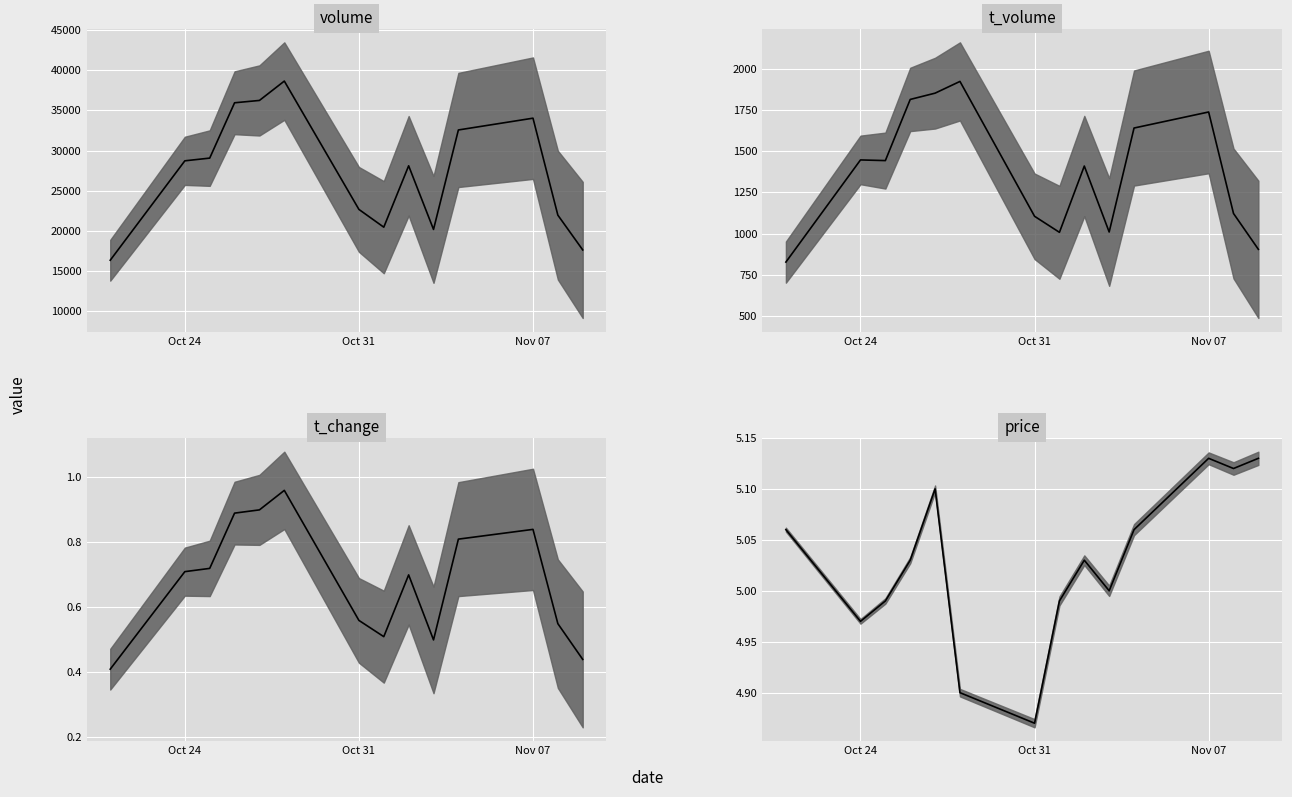

Reading right to left, list all the values displayed in this chart.

volume: 17627.0	21958.0	34032.0	32565.0	20179.0	28103.0	20459.0	22672.0	38651.0	36242.0	35950.0	29061.0	28723.0	16344.0
t_volume: 906.0	1123.0	1737.0	1640.0	1011.0	1410.0	1009.0	1106.0	1922.0	1851.0	1813.0	1443.0	1447.0	829.0
t_change: 0.4	0.6	0.8	0.8	0.5	0.7	0.5	0.6	1.0	0.9	0.9	0.7	0.7	0.4
price: 5.1	5.1	5.1	5.1	5.0	5.0	5.0	4.9	4.9	5.1	5.0	5.0	5.0	5.1